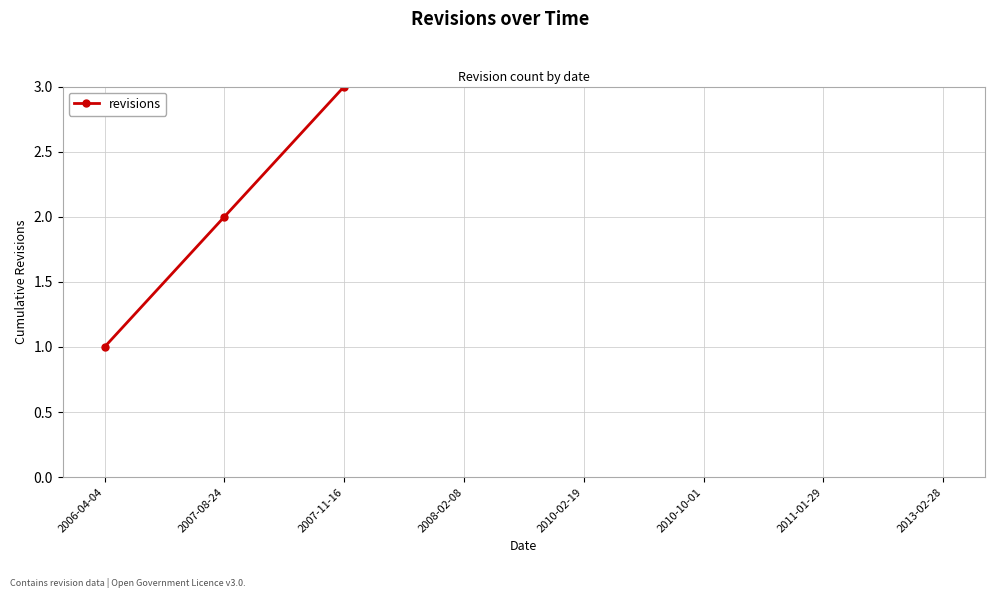

What is the label of the 8th point from the left?

2013-02-28